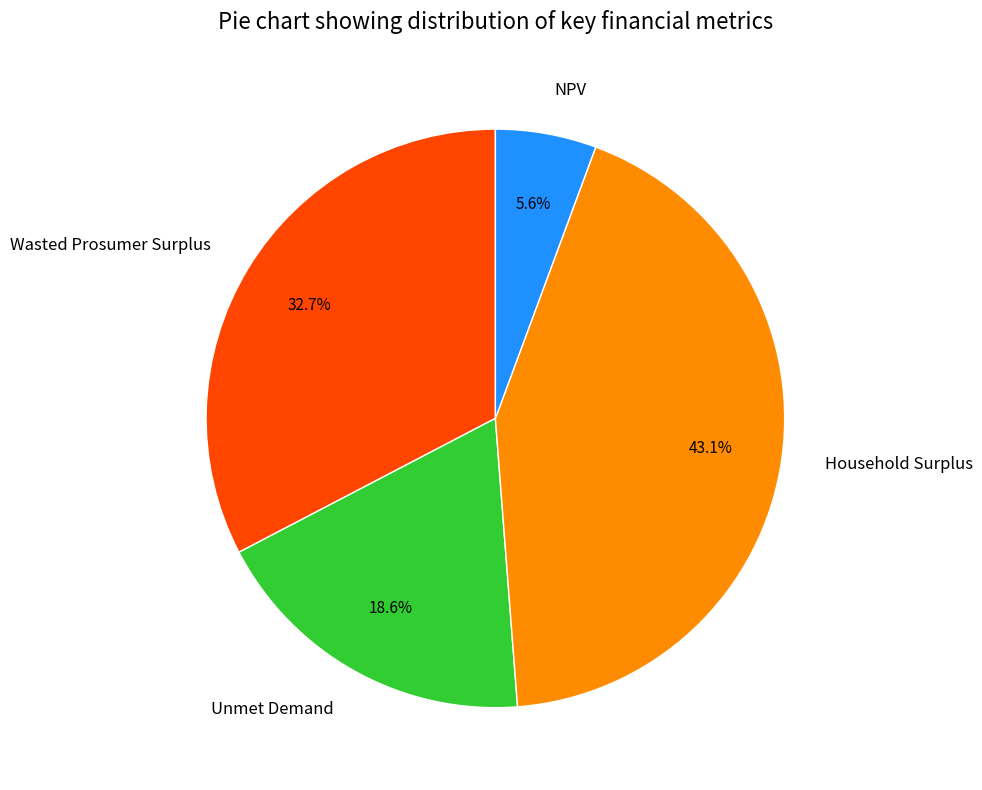

What percentage do Household Surplus and Wasted Prosumer Surplus together represent?

75.8%